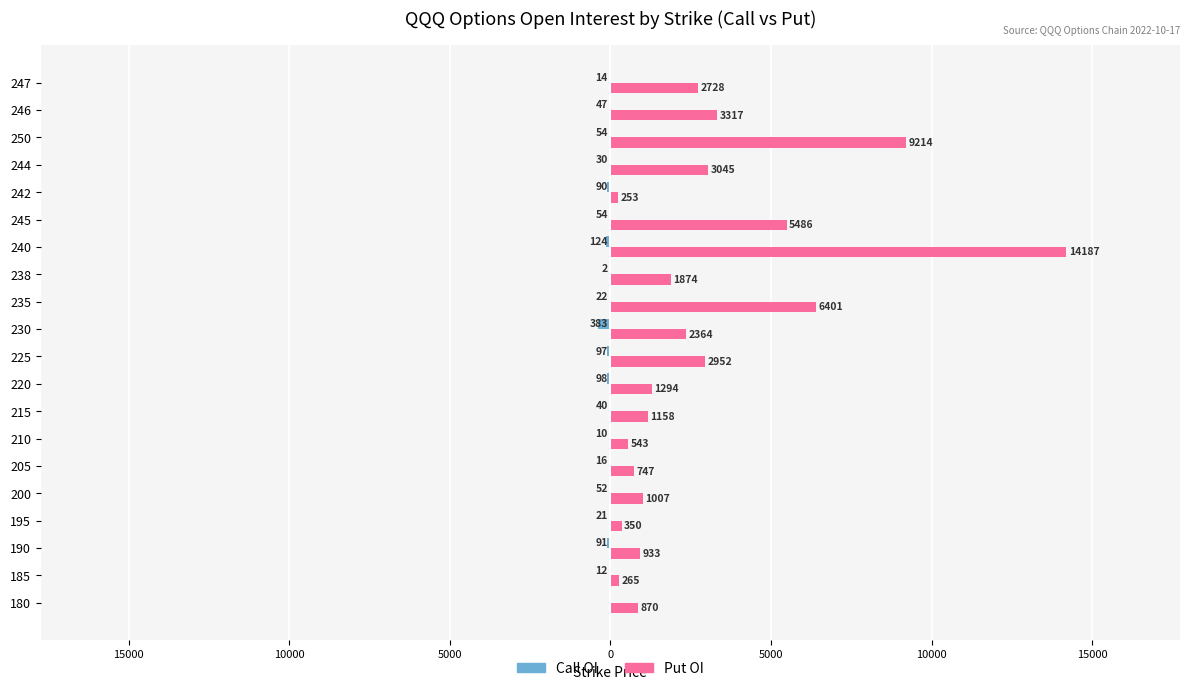

Which series has the largest range (max minus min)?

Put OI